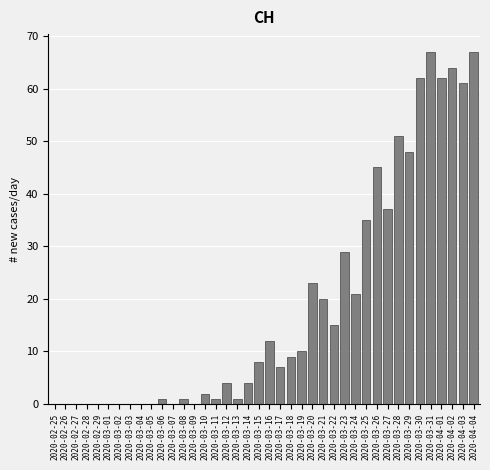

Approximately how many times larger is the value at 2020-03-19 compared to 2020-03-12?

2.5